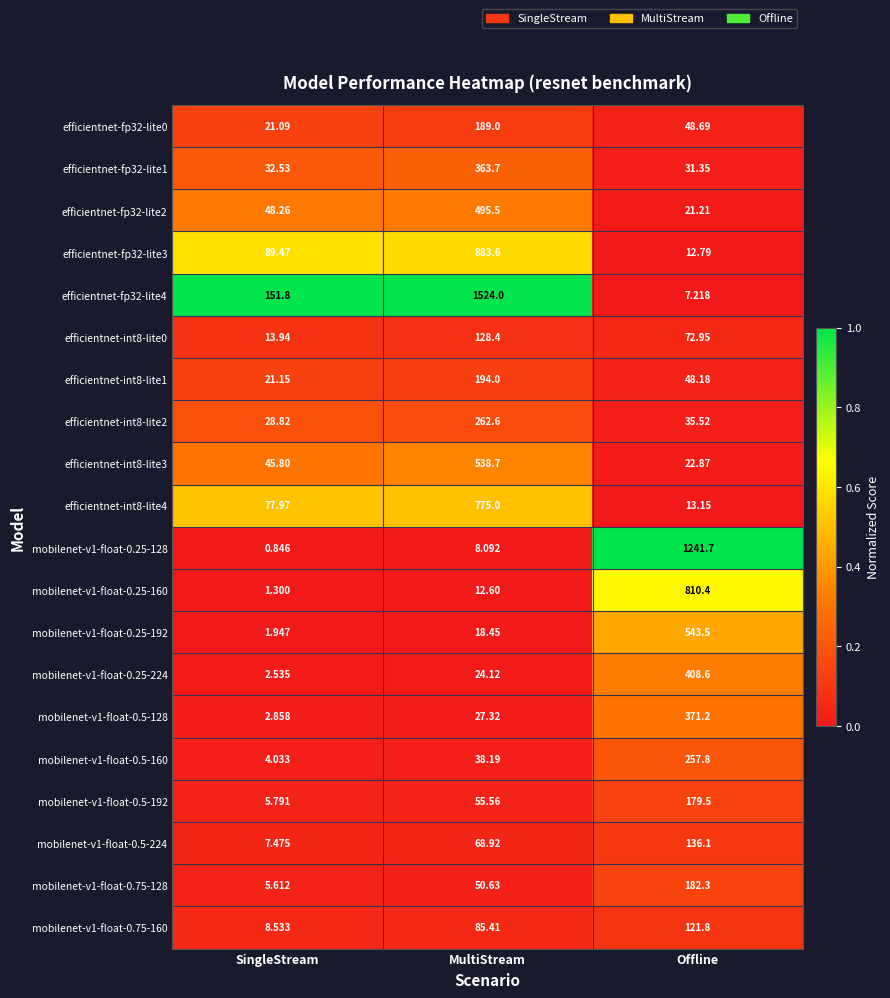

Which category has the lowest value across all series?

SingleStream